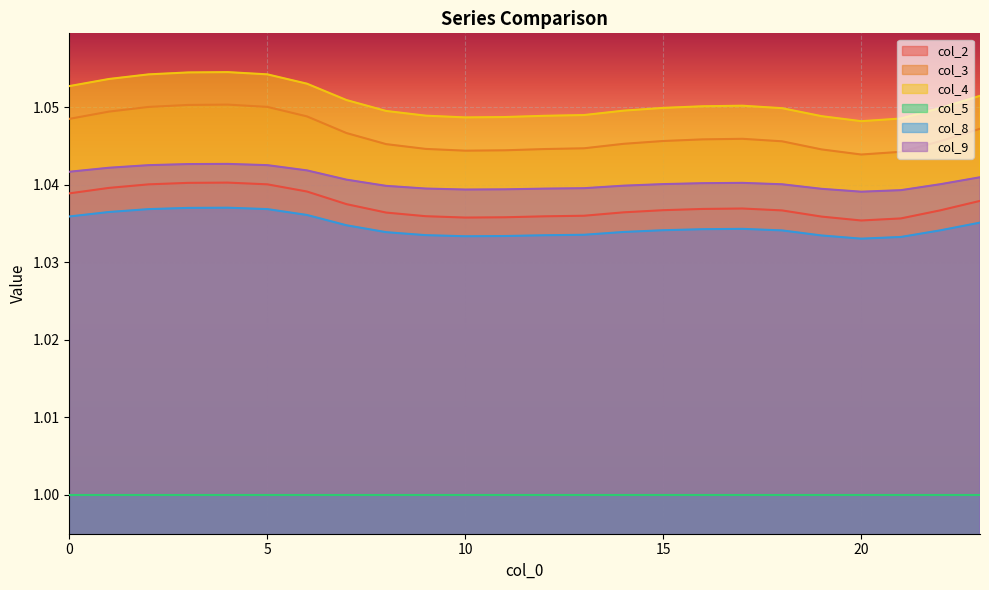

Where is the first local minimum for col_9?

10